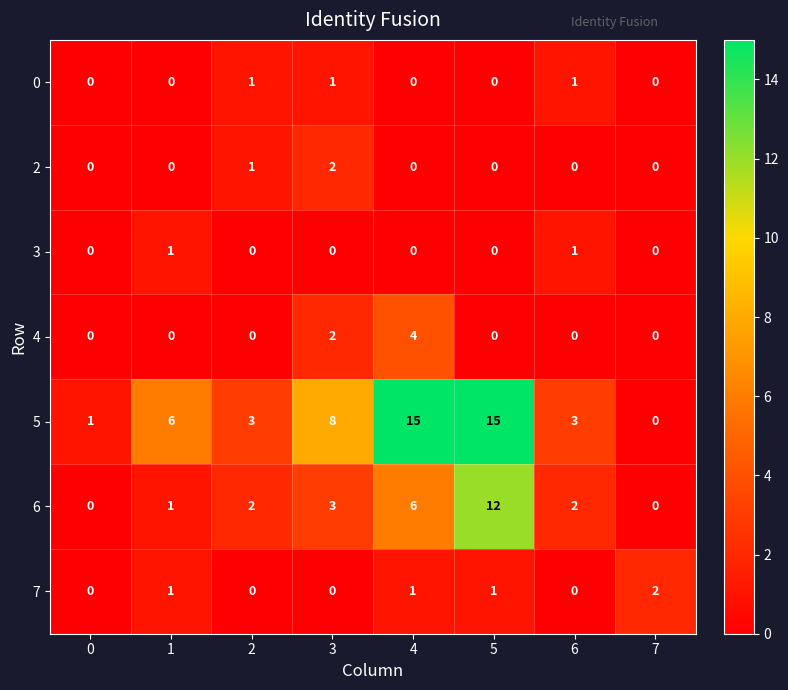

What is the total value across all series at 4?

26